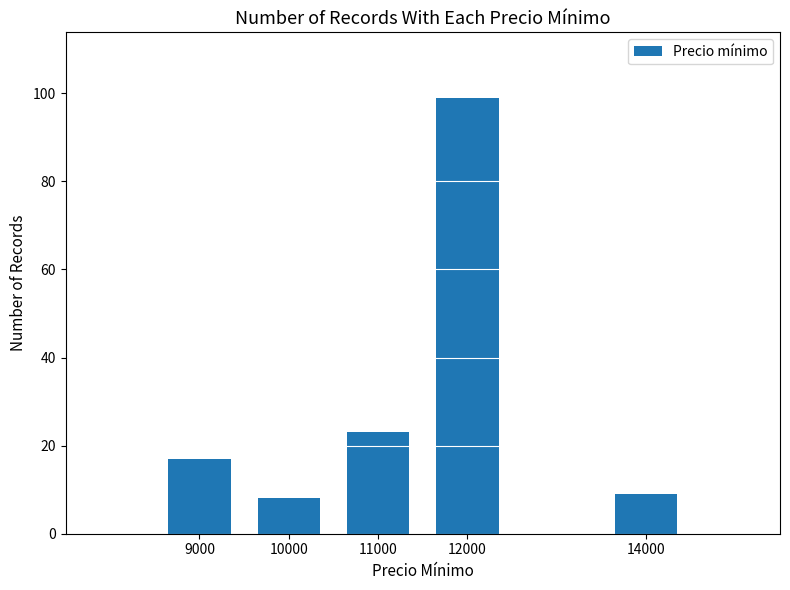

The value at 10000 is 4. True or false?

False